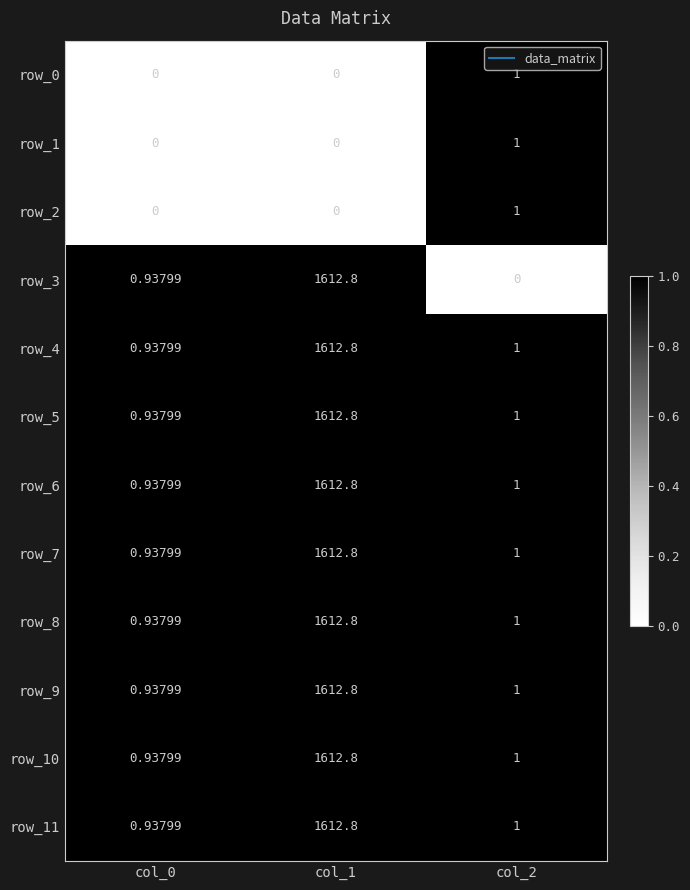

Rank the series by their maximum value, from lowest to highest.

row_0, row_1, row_2, row_3, row_4, row_5, row_6, row_7, row_8, row_9, row_10, row_11